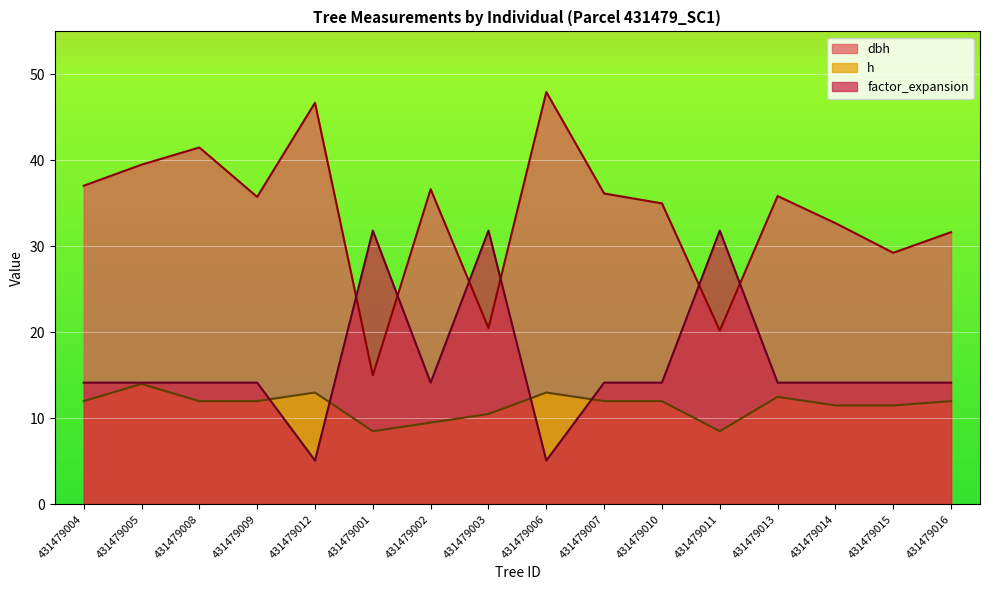

What is the average value of the h series?

11.5